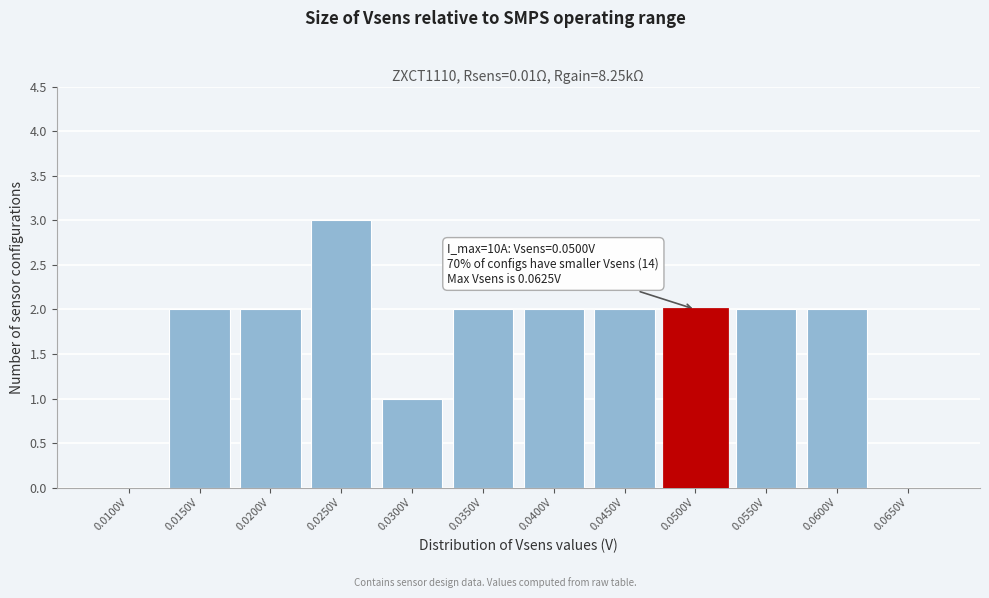

Reading left to right, extract all data points from this chart.

0.0100V=0	0.0150V=2	0.0200V=2	0.0250V=3	0.0300V=1	0.0350V=2	0.0400V=2	0.0450V=2	0.0500V=2	0.0550V=2	0.0600V=2	0.0650V=0